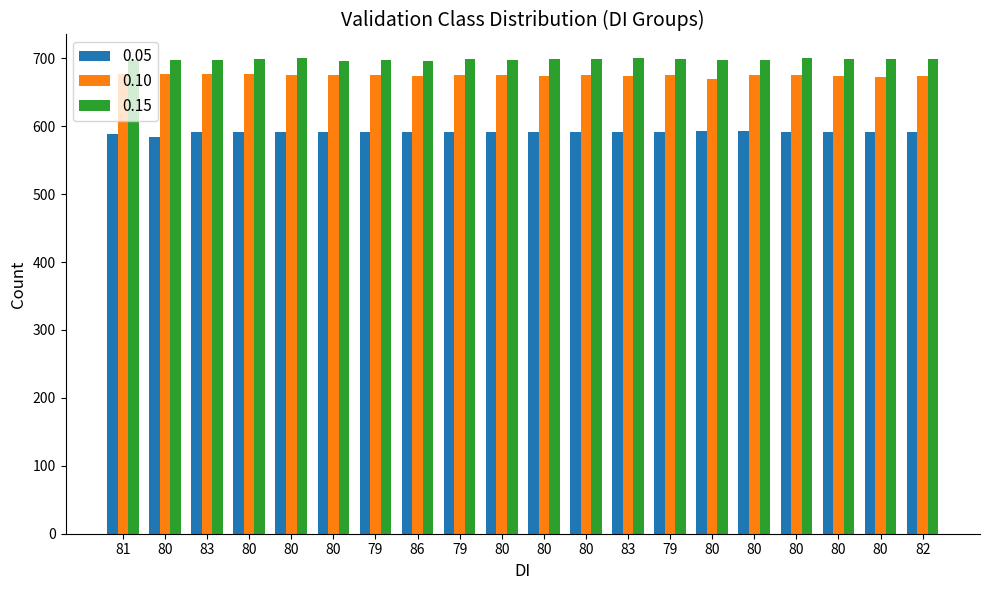

Count the number of data series in this chart.

3